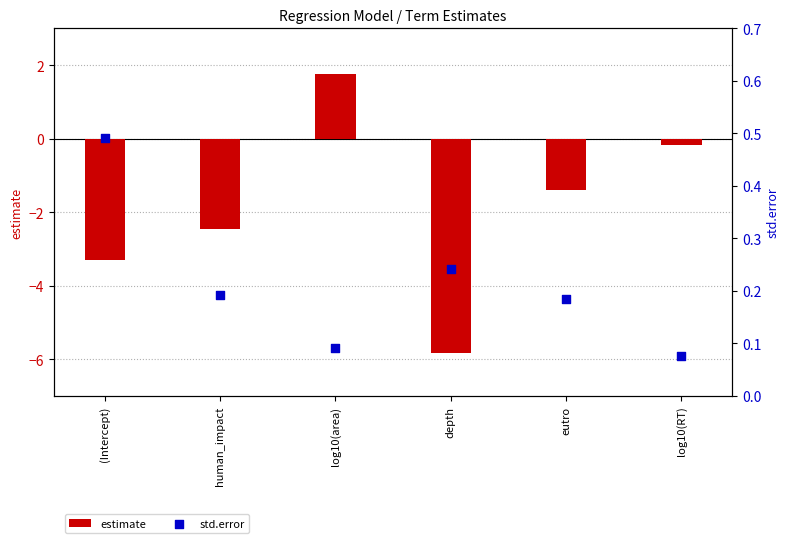

Which series contains the highest Y value?

estimate